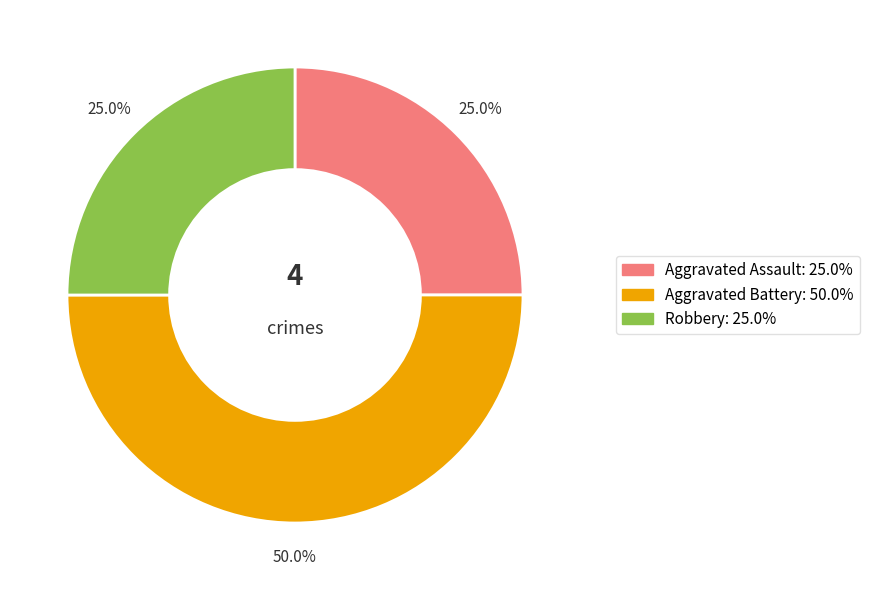

To the nearest percent, what percentage of the pie is Robbery?

25%